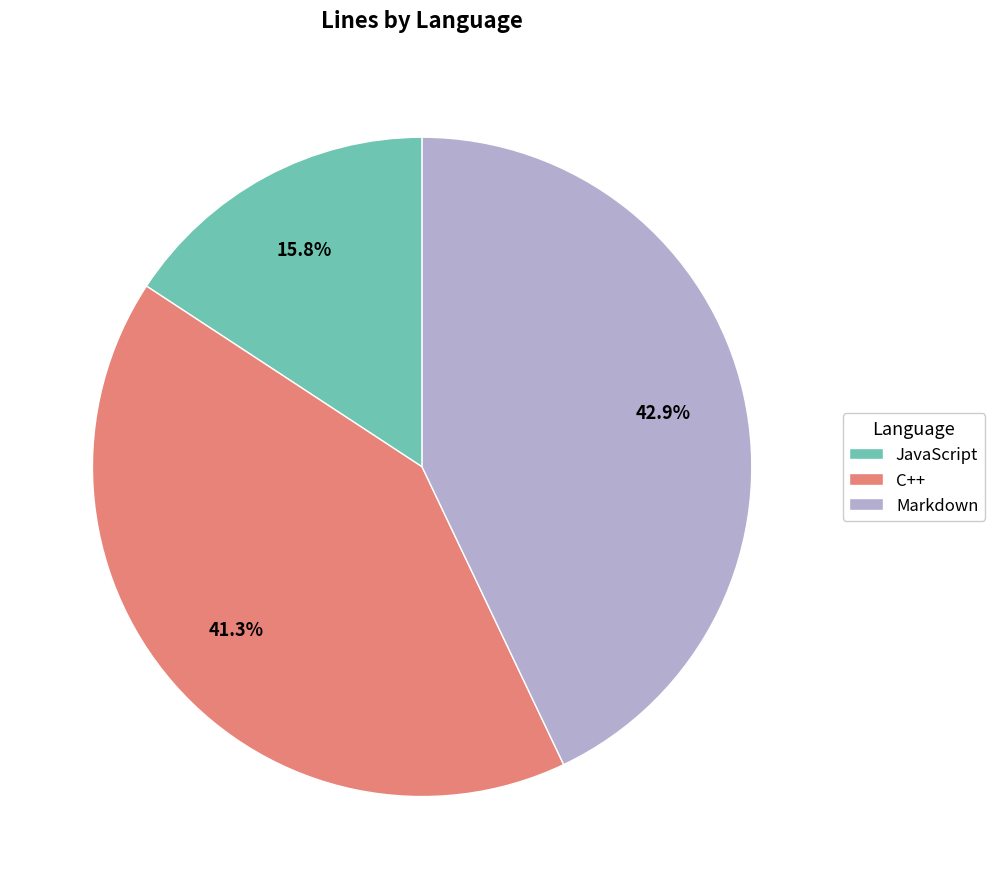

What is the largest slice in the pie chart?

Markdown